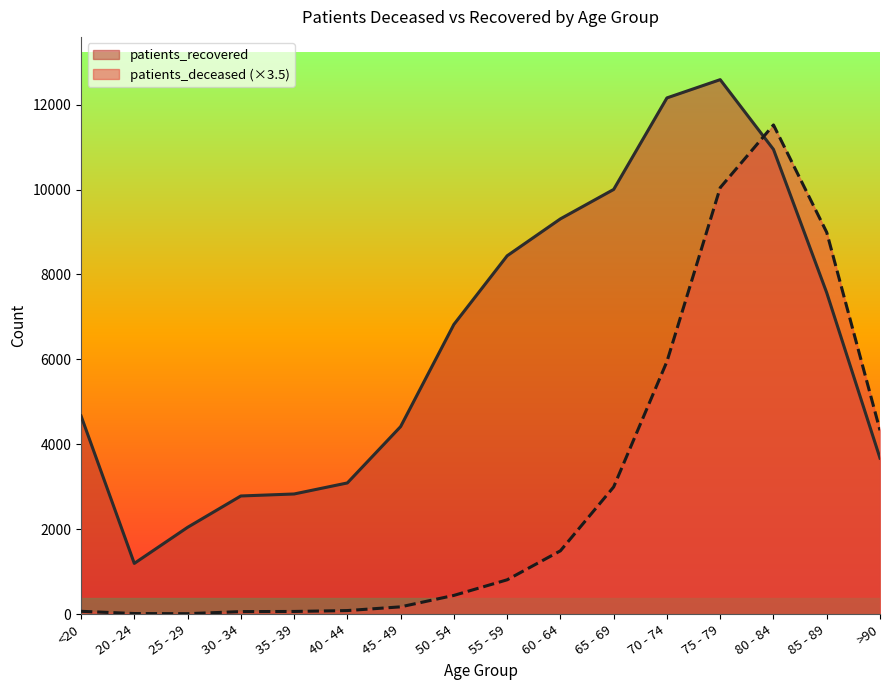

True or false: patients_recovered and patients_deceased intersect in this chart.

True